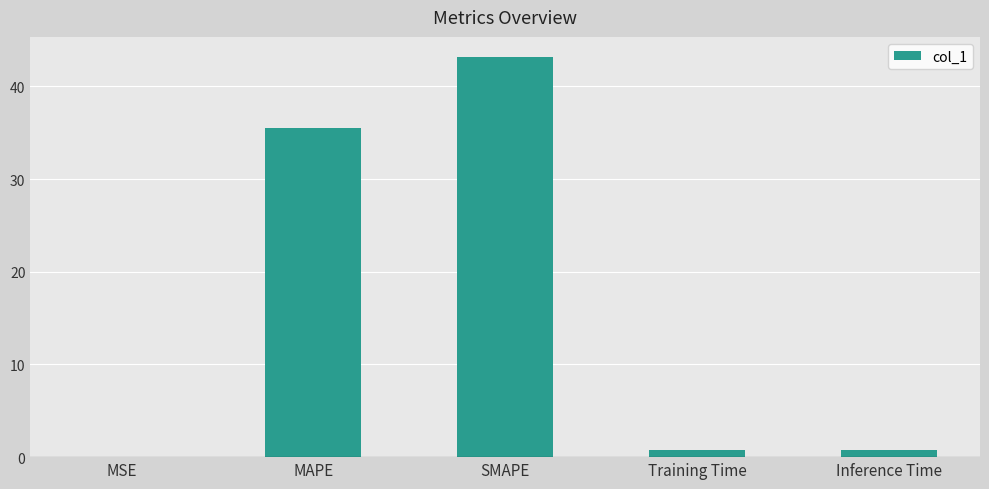

Which has a higher value, SMAPE or MAPE?

SMAPE